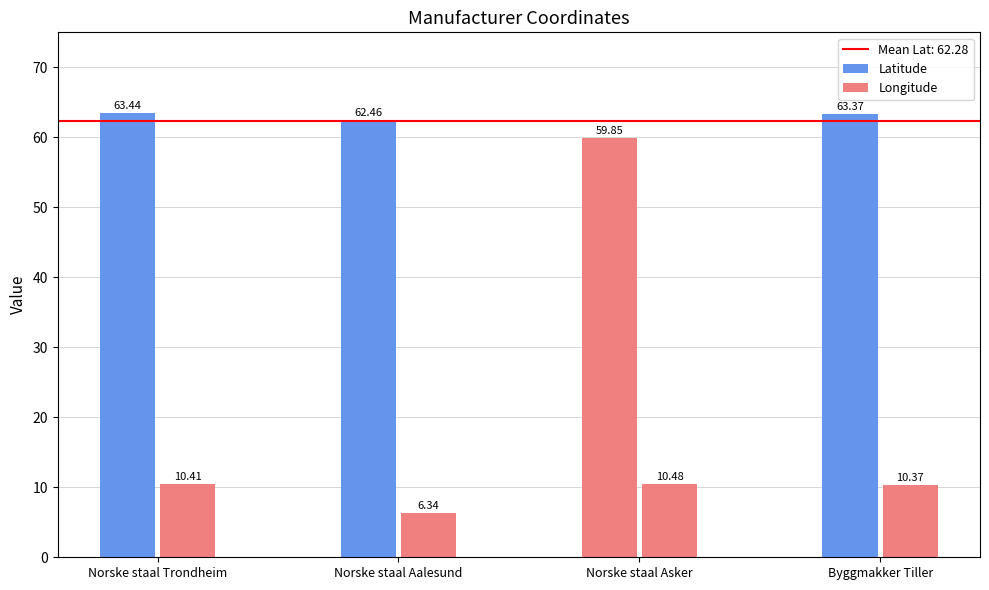

How many bars are there in each group?

2